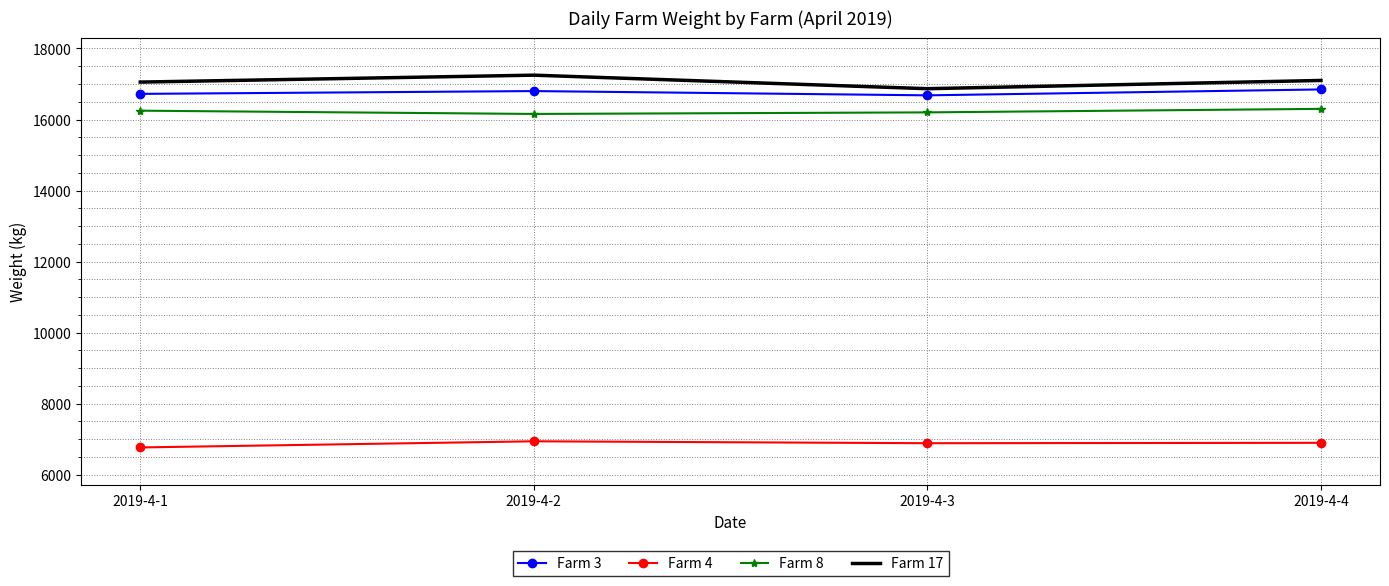

What is the spread (max minus min) of values at 2019-4-4?

10204